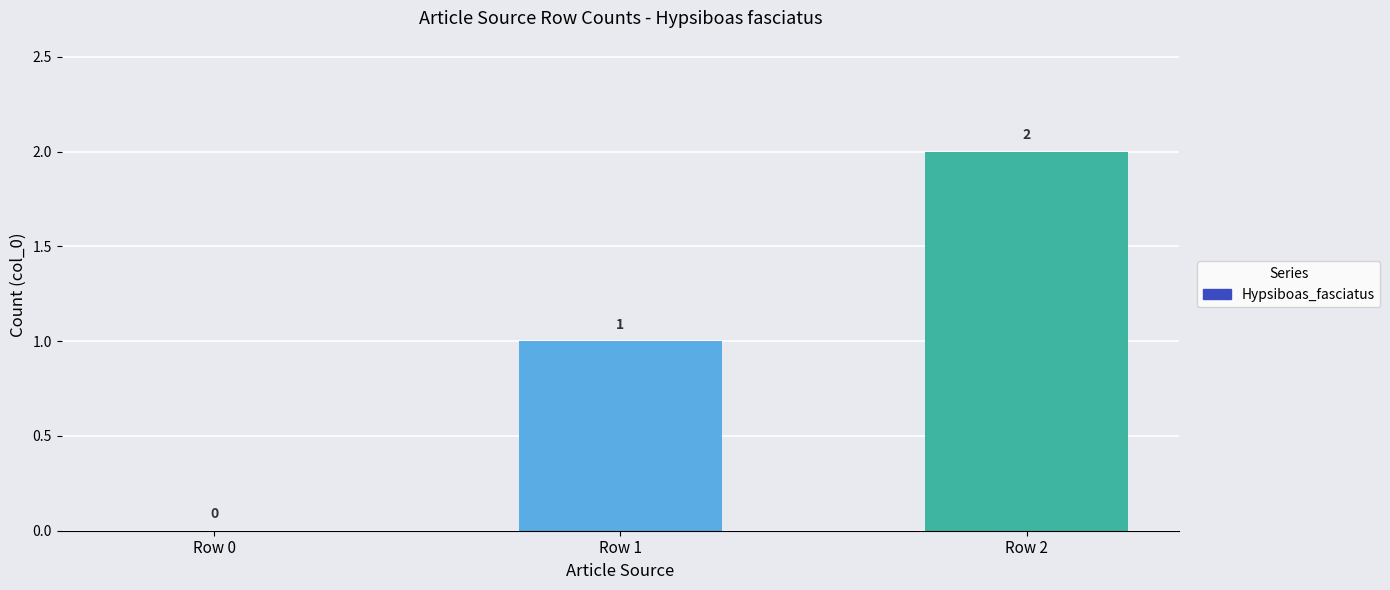

Reading right to left, what are all the values shown in this chart?

2	1	0